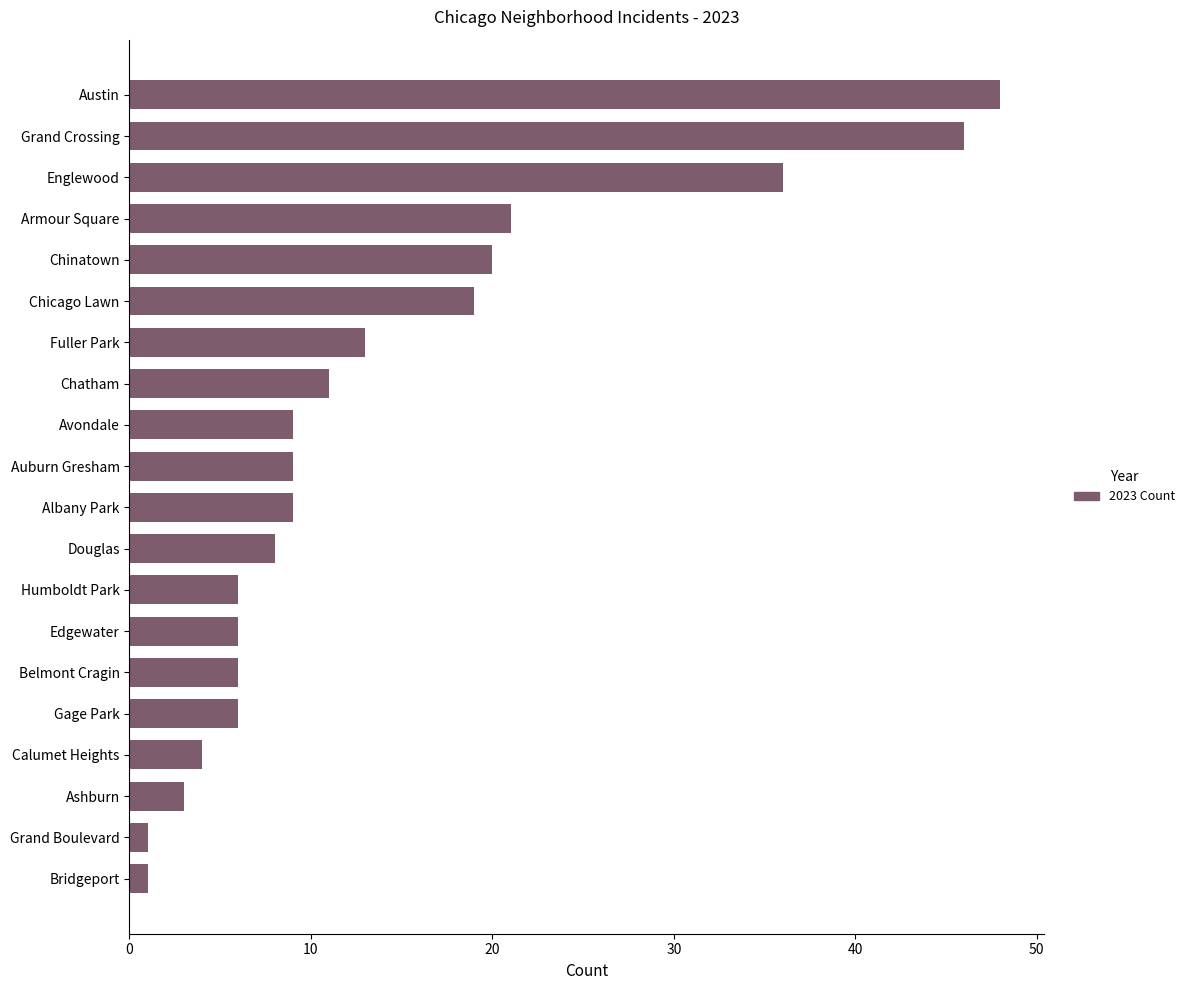

What is the difference between the maximum and minimum values?

47